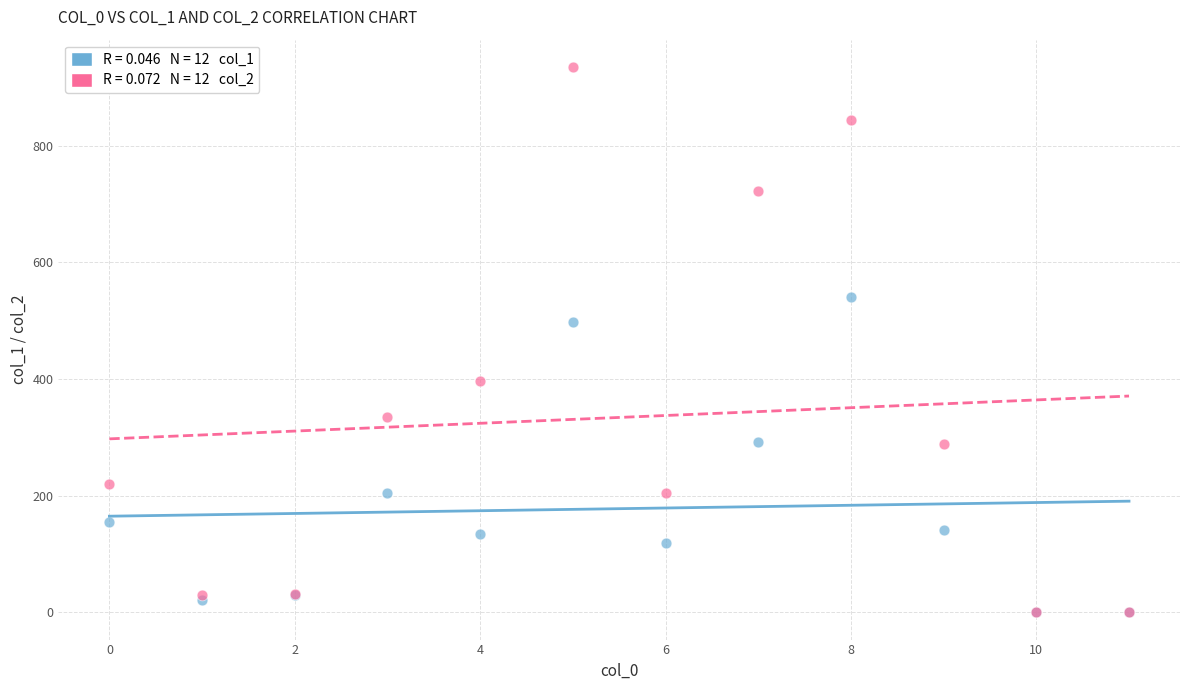

Across all series, what Y value is closest to 467?

498